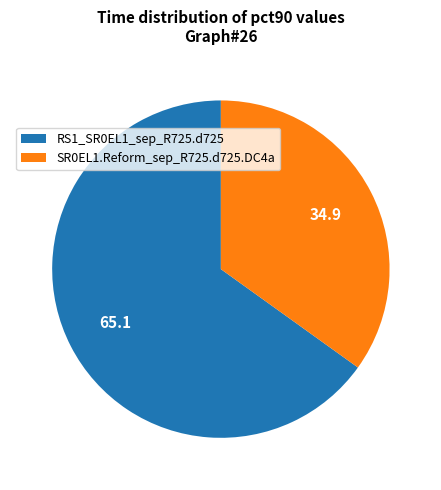

True or false: SR0EL1.Reform_sep_R725.d725.DC4a accounts for 35% of the total.

True